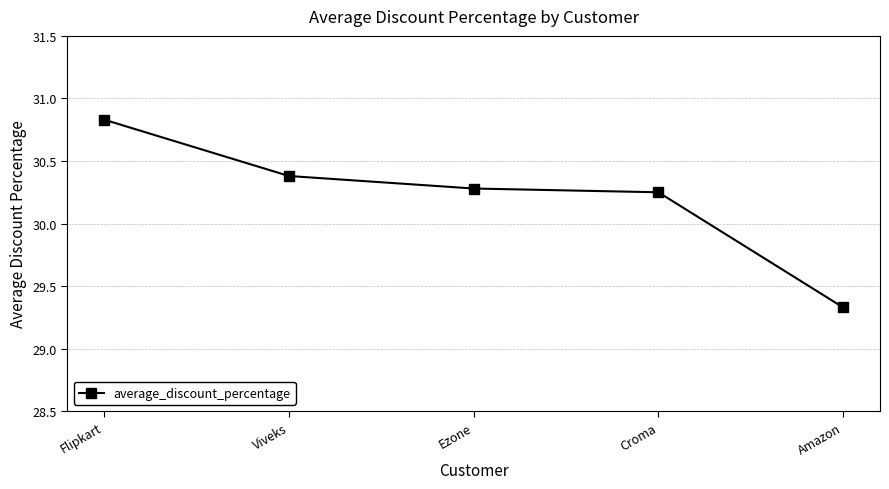

How many values are between 30 and 31?

4